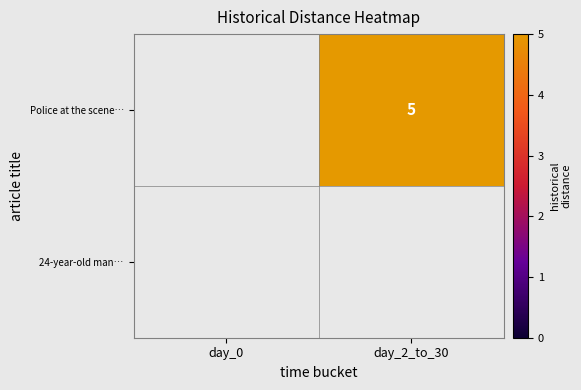

What is the greatest value displayed?

5.0